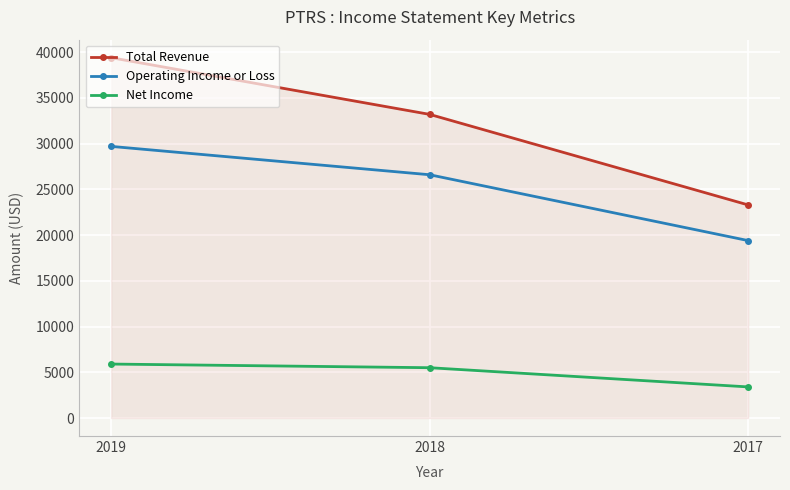

Count the number of categories in the chart.

3